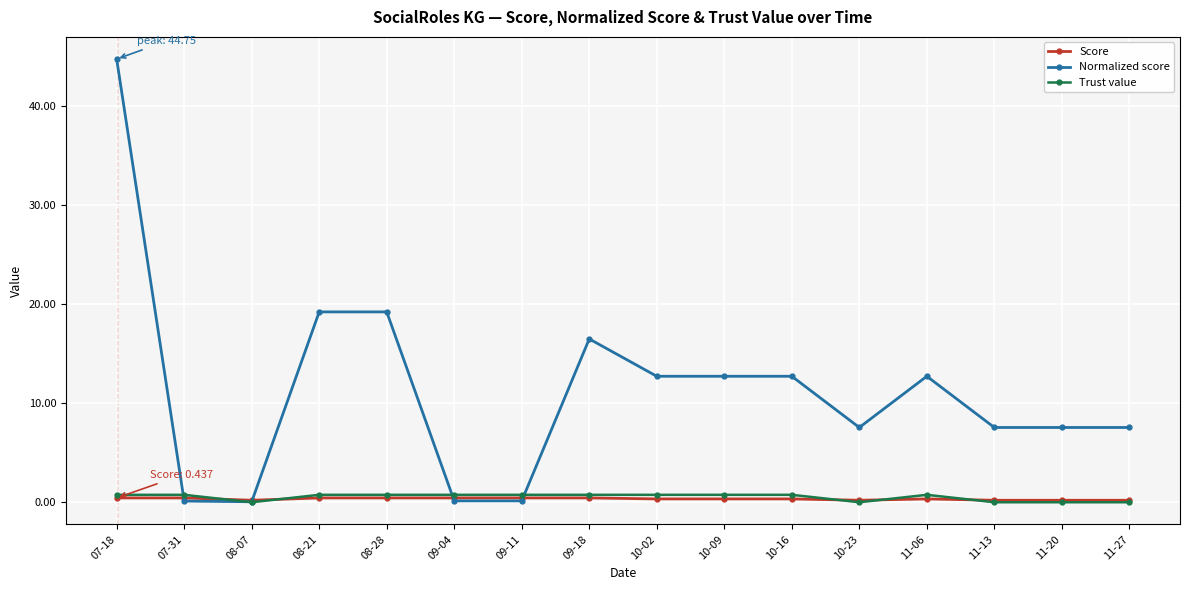

Which series has the largest range (max minus min)?

Normalized score